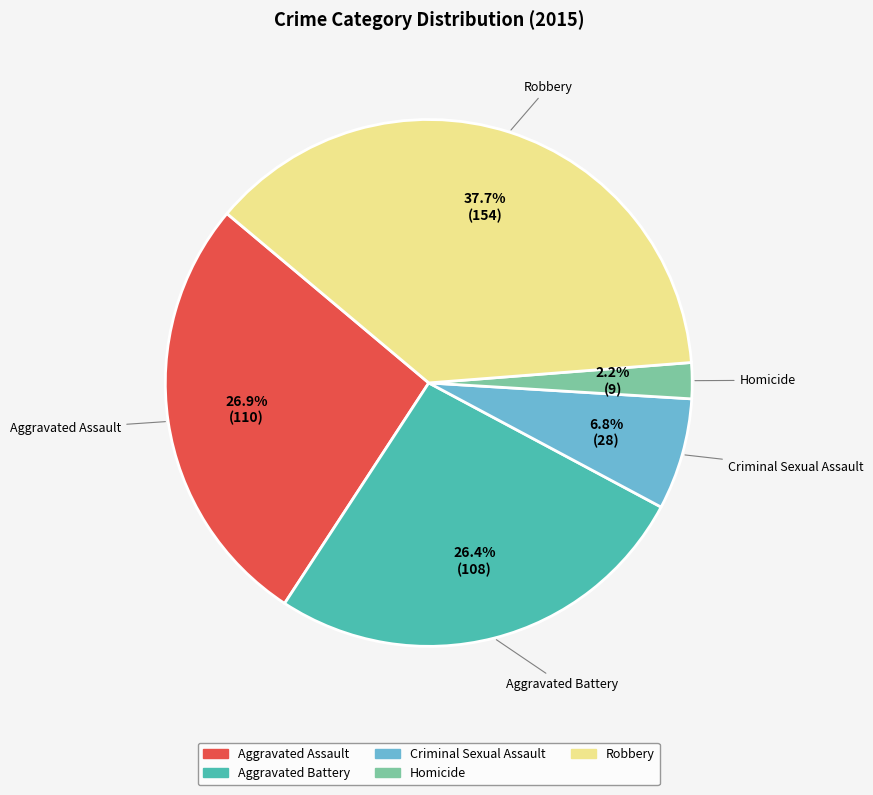

To the nearest percent, what percentage of the pie is Criminal Sexual Assault?

7%